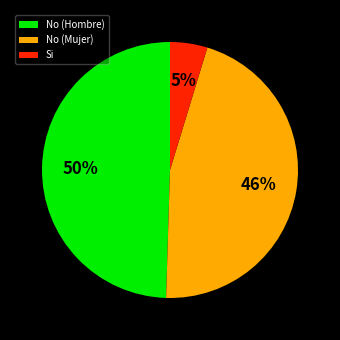

Rank the categories by value from lowest to highest.

Si, No (Mujer), No (Hombre)